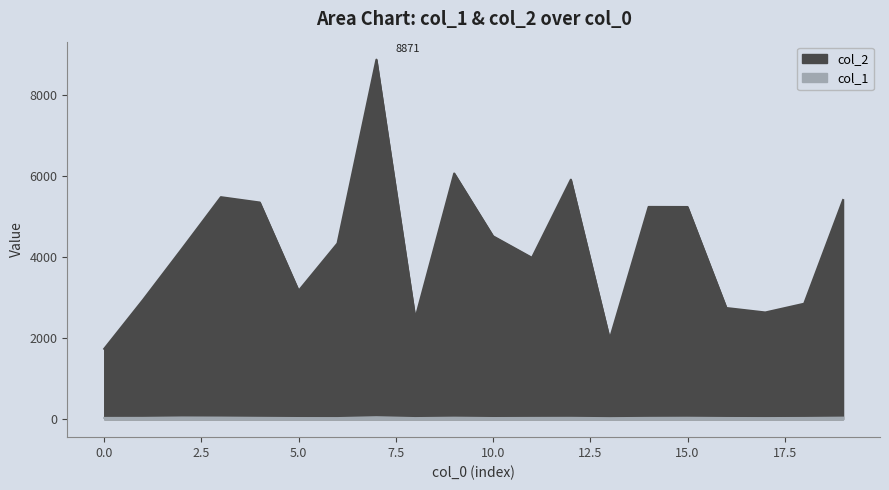

List the labels in order of col_1 value, smallest first.

13, 6, 8, 17, 5, 10, 16, 18, 0, 11, 1, 14, 4, 12, 15, 9, 19, 3, 2, 7